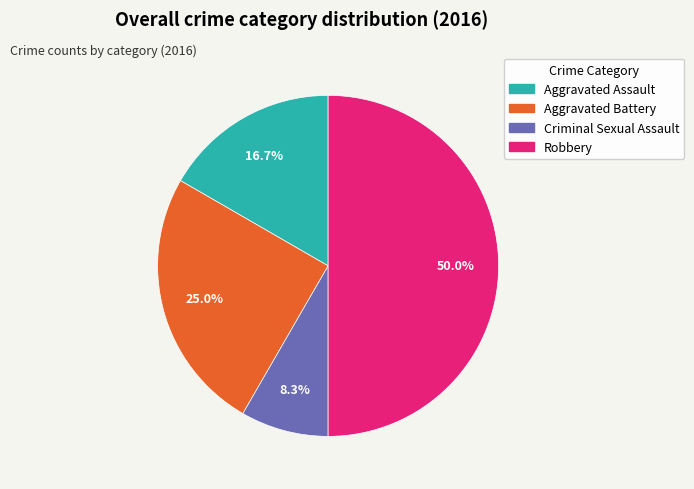

To the nearest percent, what portion does Aggravated Assault represent?

17%